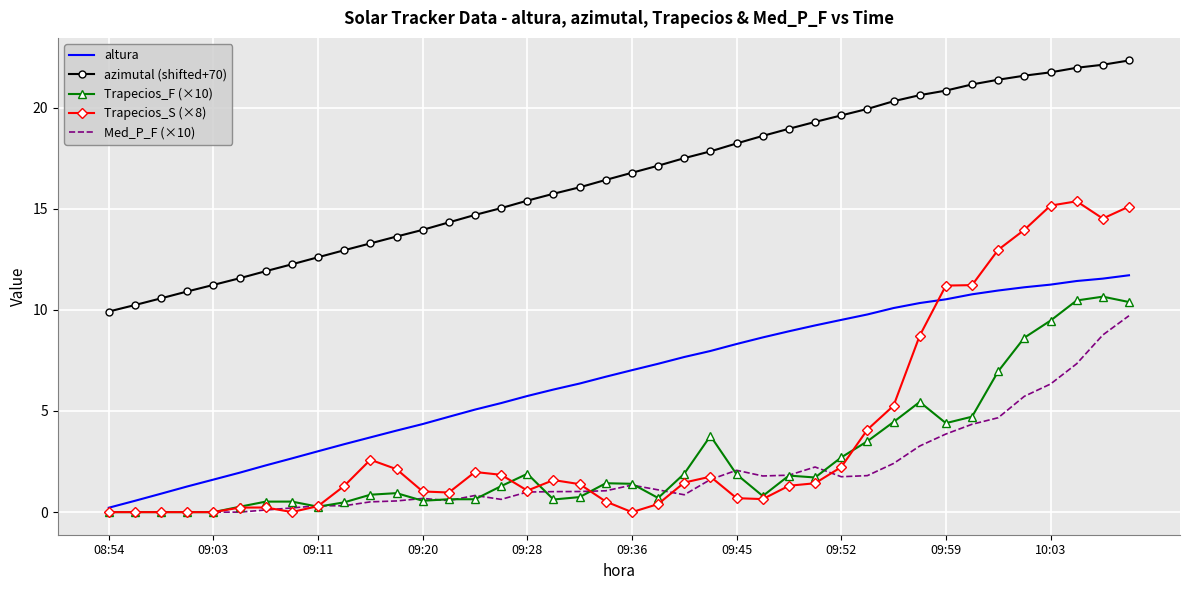

True or false: azimutal (shifted+70) and Trapecios_S (×8) cross at least once.

False